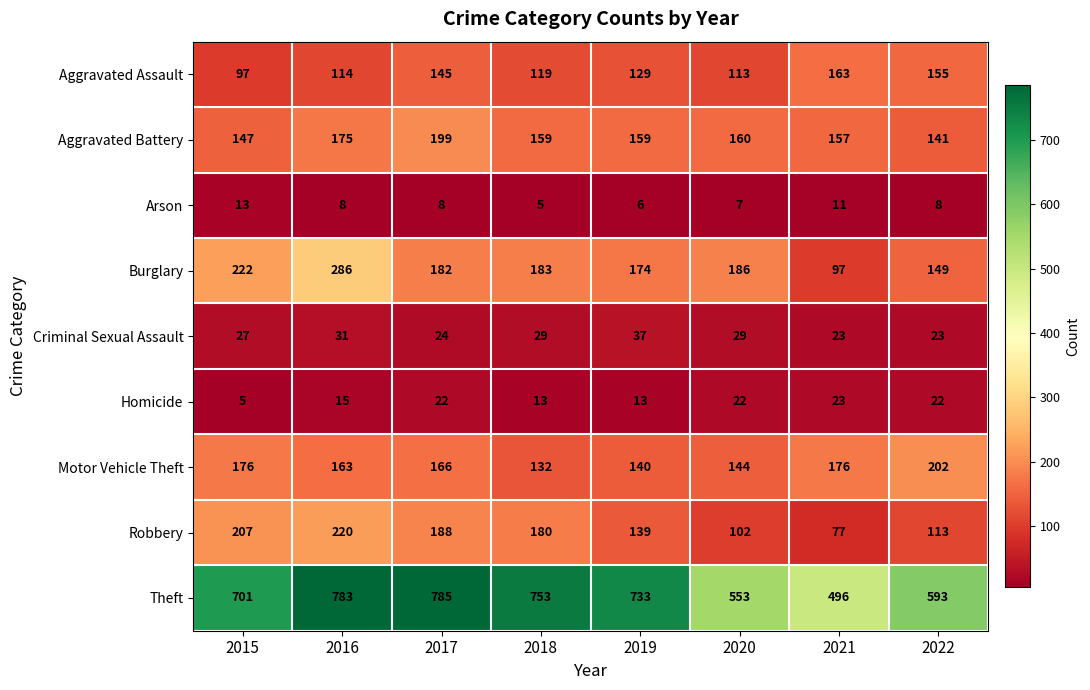

Which series has the largest total across all categories?

Theft